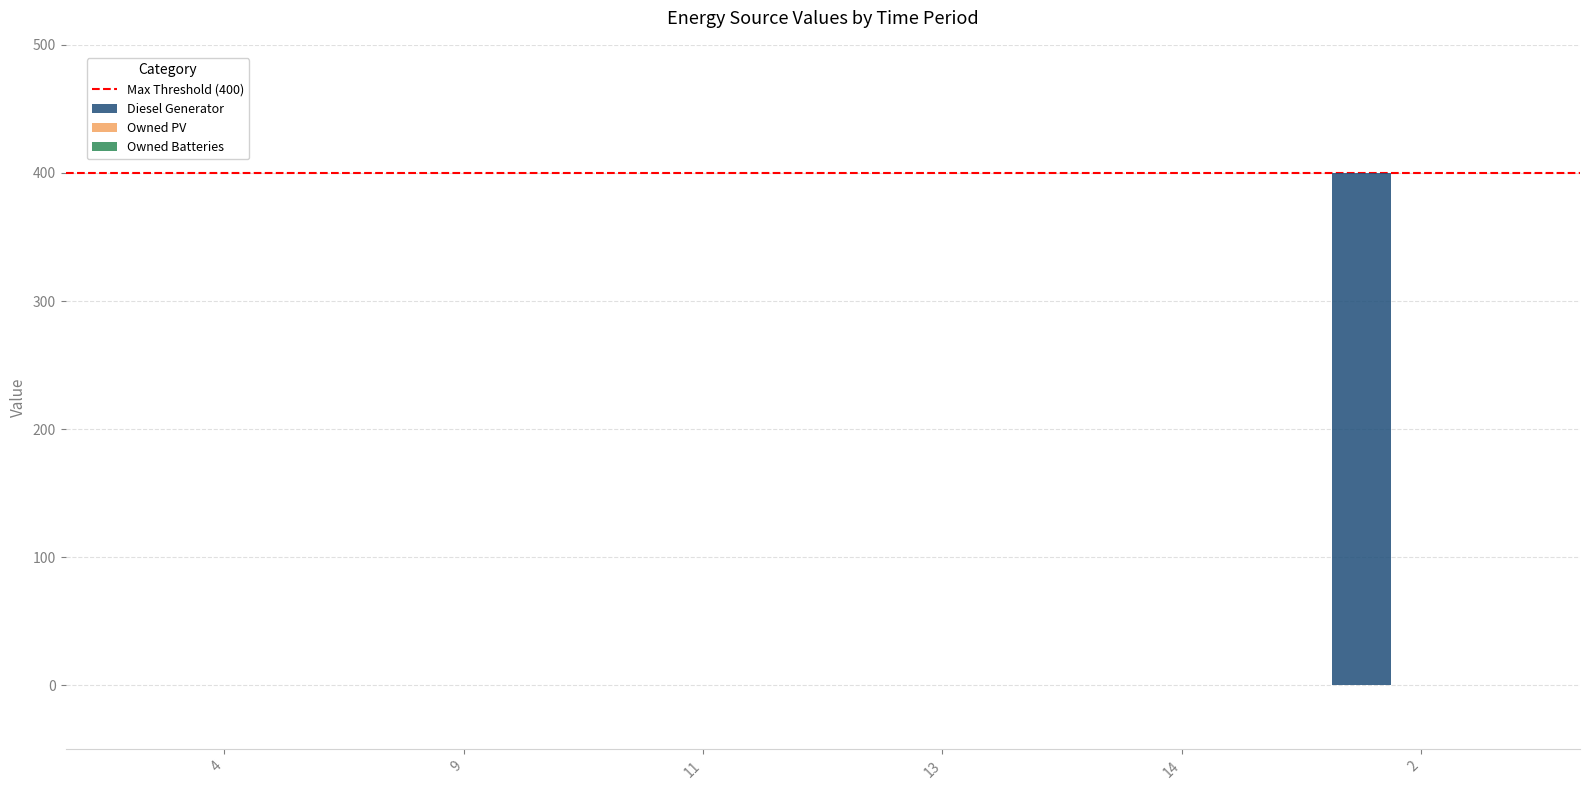

What is the change in value from 11 to 2?

+400